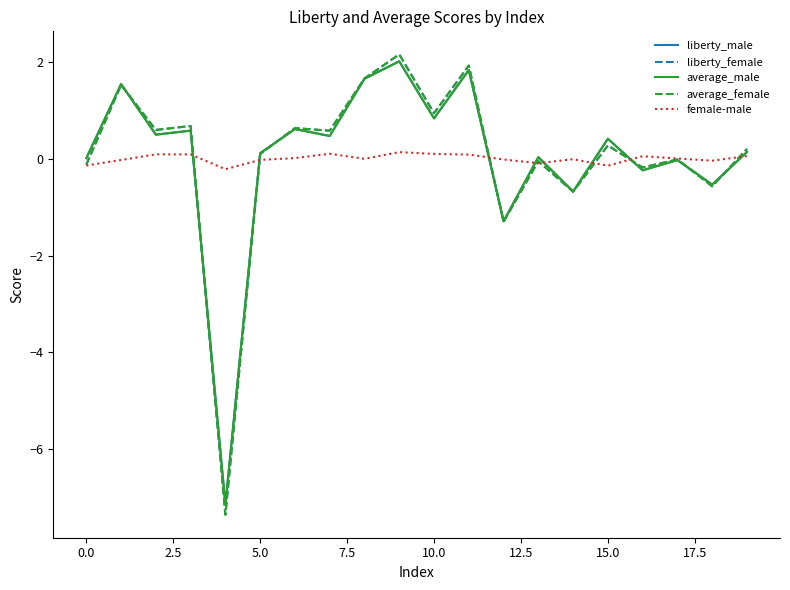

Which series has the largest range (max minus min)?

liberty_female